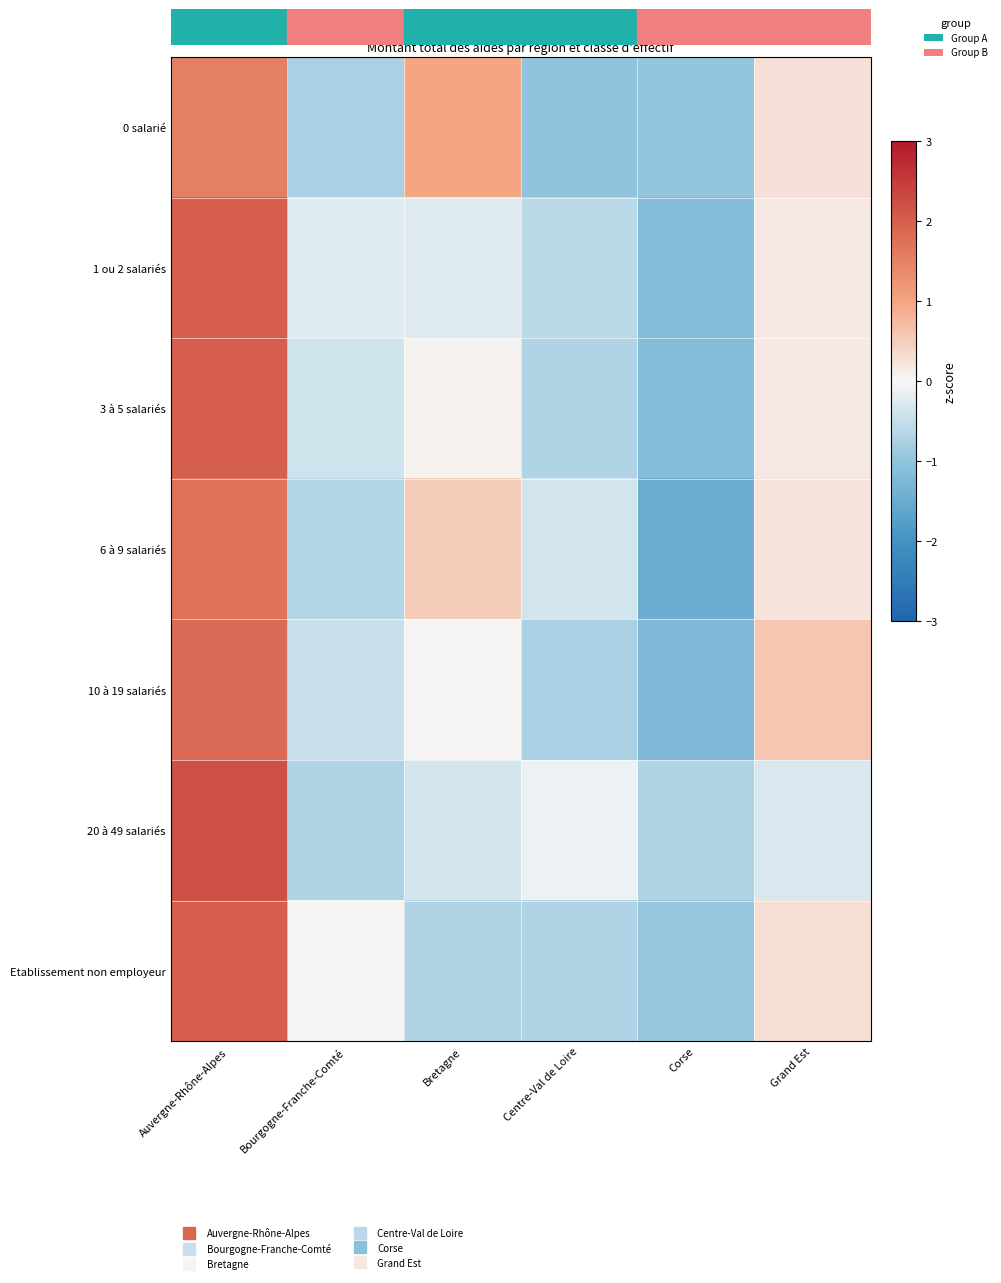

Reading left to right, list all the values displayed in this chart.

0 salarié: Auvergne-Rhône-Alpes=1.5	Bourgogne-Franche-Comté=-0.8	Bretagne=1.0	Centre-Val de Loire=-1.0	Corse=-1.0	Grand Est=0.3
1 ou 2 salariés: Auvergne-Rhône-Alpes=2.0	Bourgogne-Franche-Comté=-0.2	Bretagne=-0.2	Centre-Val de Loire=-0.6	Corse=-1.2	Grand Est=0.2
3 à 5 salariés: Auvergne-Rhône-Alpes=2.0	Bourgogne-Franche-Comté=-0.4	Bretagne=0.1	Centre-Val de Loire=-0.7	Corse=-1.2	Grand Est=0.2
6 à 9 salariés: Auvergne-Rhône-Alpes=1.7	Bourgogne-Franche-Comté=-0.7	Bretagne=0.5	Centre-Val de Loire=-0.4	Corse=-1.5	Grand Est=0.2
10 à 19 salariés: Auvergne-Rhône-Alpes=1.8	Bourgogne-Franche-Comté=-0.5	Bretagne=0.0	Centre-Val de Loire=-0.8	Corse=-1.2	Grand Est=0.6
20 à 49 salariés: Auvergne-Rhône-Alpes=2.2	Bourgogne-Franche-Comté=-0.7	Bretagne=-0.3	Centre-Val de Loire=-0.1	Corse=-0.7	Grand Est=-0.3
Etablissement non employeur: Auvergne-Rhône-Alpes=2.0	Bourgogne-Franche-Comté=0.0	Bretagne=-0.7	Centre-Val de Loire=-0.7	Corse=-0.9	Grand Est=0.3